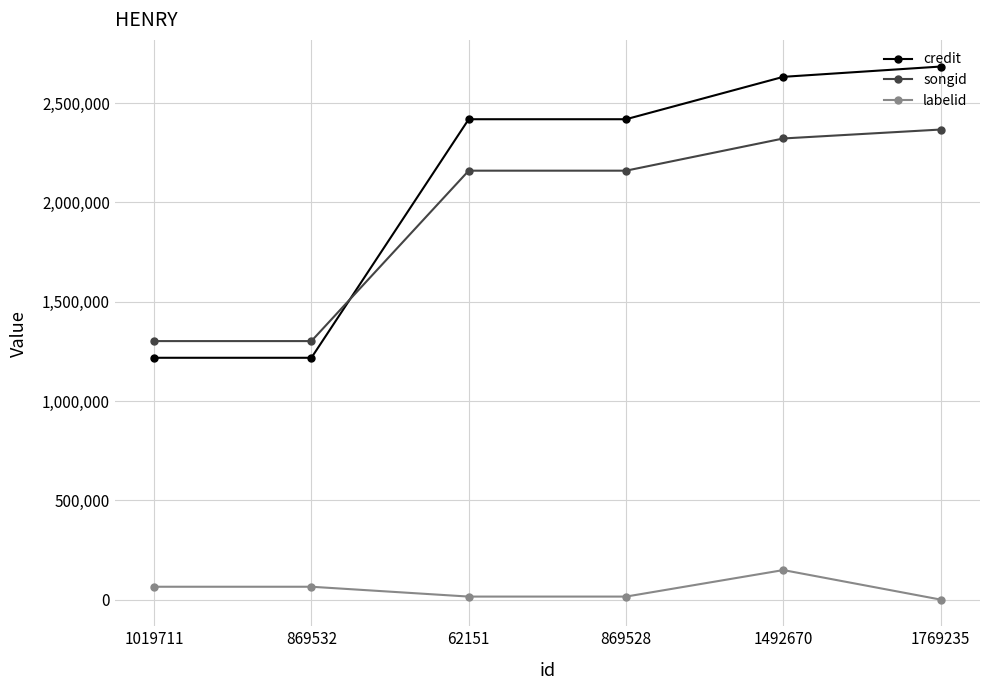

Reading left to right, extract all data points from this chart.

credit: 1218182	1218182	2419213	2419213	2632684	2684487
songid: 1302203	1302203	2160183	2160183	2322373	2367306
labelid: 65413	65413	15857	15857	149372	692